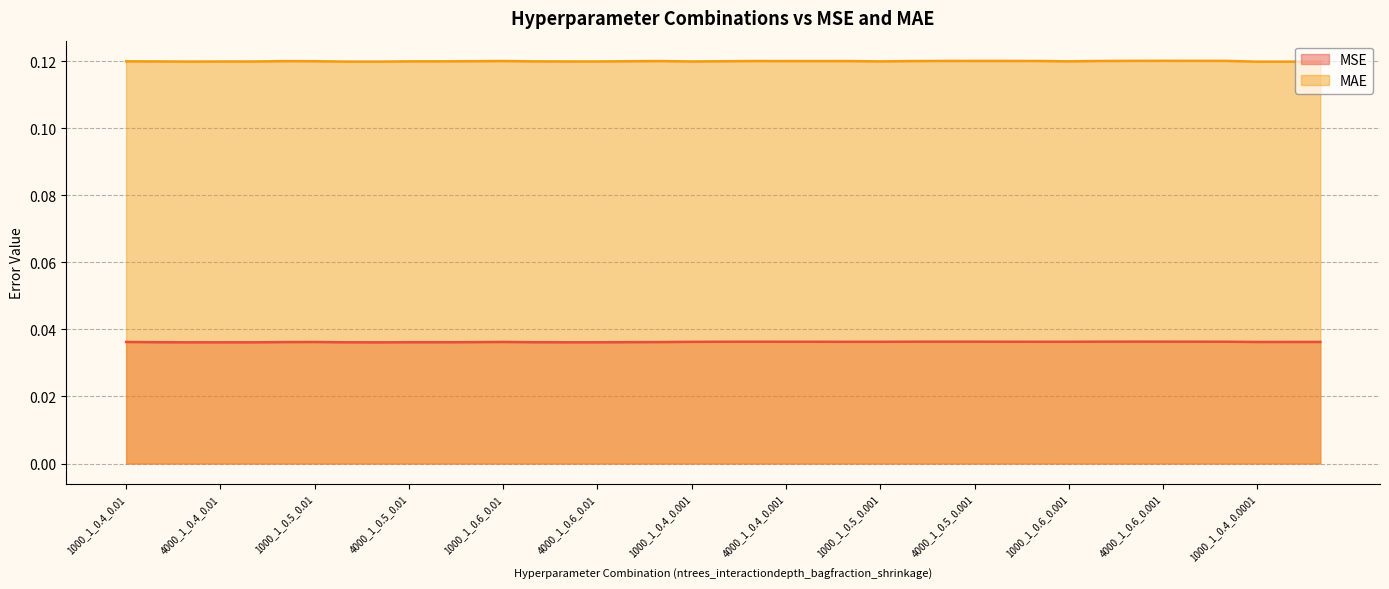

Reading left to right, transcribe all the data shown in this chart.

MSE: 1000_1_0.4_0.01=0.0	2000_1_0.4_0.01=0.0	3000_1_0.4_0.01=0.0	4000_1_0.4_0.01=0.0	5000_1_0.4_0.01=0.0	6000_1_0.4_0.01=0.0	1000_1_0.5_0.01=0.0	2000_1_0.5_0.01=0.0	3000_1_0.5_0.01=0.0	4000_1_0.5_0.01=0.0	5000_1_0.5_0.01=0.0	6000_1_0.5_0.01=0.0	1000_1_0.6_0.01=0.0	2000_1_0.6_0.01=0.0	3000_1_0.6_0.01=0.0	4000_1_0.6_0.01=0.0	5000_1_0.6_0.01=0.0	6000_1_0.6_0.01=0.0	1000_1_0.4_0.001=0.0	2000_1_0.4_0.001=0.0	3000_1_0.4_0.001=0.0	4000_1_0.4_0.001=0.0	5000_1_0.4_0.001=0.0	6000_1_0.4_0.001=0.0	1000_1_0.5_0.001=0.0	2000_1_0.5_0.001=0.0	3000_1_0.5_0.001=0.0	4000_1_0.5_0.001=0.0	5000_1_0.5_0.001=0.0	6000_1_0.5_0.001=0.0	1000_1_0.6_0.001=0.0	2000_1_0.6_0.001=0.0	3000_1_0.6_0.001=0.0	4000_1_0.6_0.001=0.0	5000_1_0.6_0.001=0.0	6000_1_0.6_0.001=0.0	1000_1_0.4_0.0001=0.0	2000_1_0.4_0.0001=0.0	3000_1_0.4_0.0001=0.0
MAE: 1000_1_0.4_0.01=0.1	2000_1_0.4_0.01=0.1	3000_1_0.4_0.01=0.1	4000_1_0.4_0.01=0.1	5000_1_0.4_0.01=0.1	6000_1_0.4_0.01=0.1	1000_1_0.5_0.01=0.1	2000_1_0.5_0.01=0.1	3000_1_0.5_0.01=0.1	4000_1_0.5_0.01=0.1	5000_1_0.5_0.01=0.1	6000_1_0.5_0.01=0.1	1000_1_0.6_0.01=0.1	2000_1_0.6_0.01=0.1	3000_1_0.6_0.01=0.1	4000_1_0.6_0.01=0.1	5000_1_0.6_0.01=0.1	6000_1_0.6_0.01=0.1	1000_1_0.4_0.001=0.1	2000_1_0.4_0.001=0.1	3000_1_0.4_0.001=0.1	4000_1_0.4_0.001=0.1	5000_1_0.4_0.001=0.1	6000_1_0.4_0.001=0.1	1000_1_0.5_0.001=0.1	2000_1_0.5_0.001=0.1	3000_1_0.5_0.001=0.1	4000_1_0.5_0.001=0.1	5000_1_0.5_0.001=0.1	6000_1_0.5_0.001=0.1	1000_1_0.6_0.001=0.1	2000_1_0.6_0.001=0.1	3000_1_0.6_0.001=0.1	4000_1_0.6_0.001=0.1	5000_1_0.6_0.001=0.1	6000_1_0.6_0.001=0.1	1000_1_0.4_0.0001=0.1	2000_1_0.4_0.0001=0.1	3000_1_0.4_0.0001=0.1